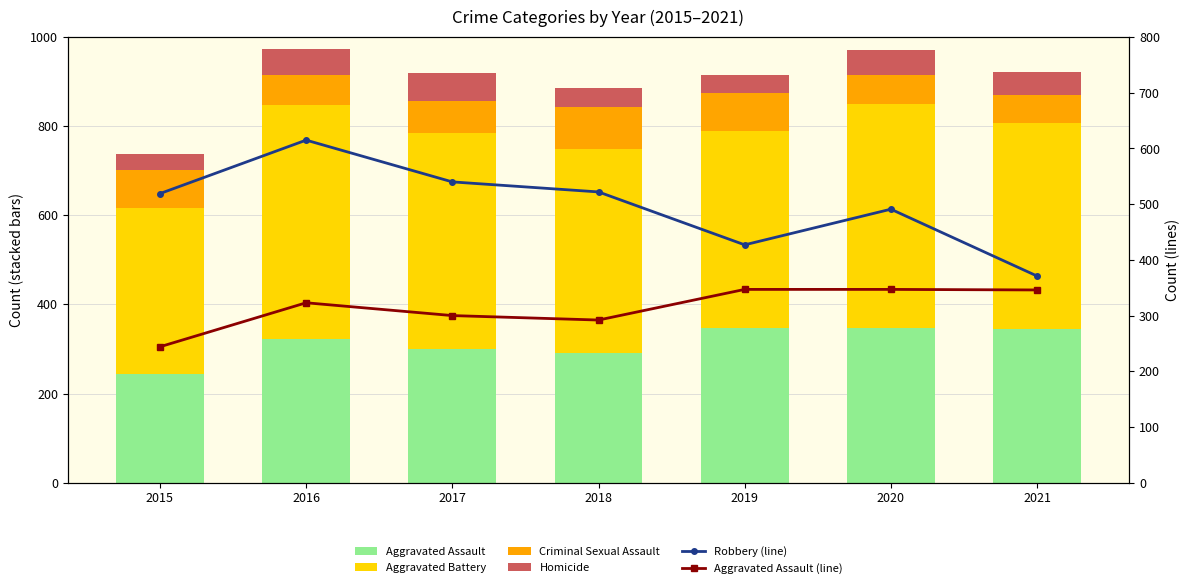

How many data points in Aggravated Assault are above 323?

3